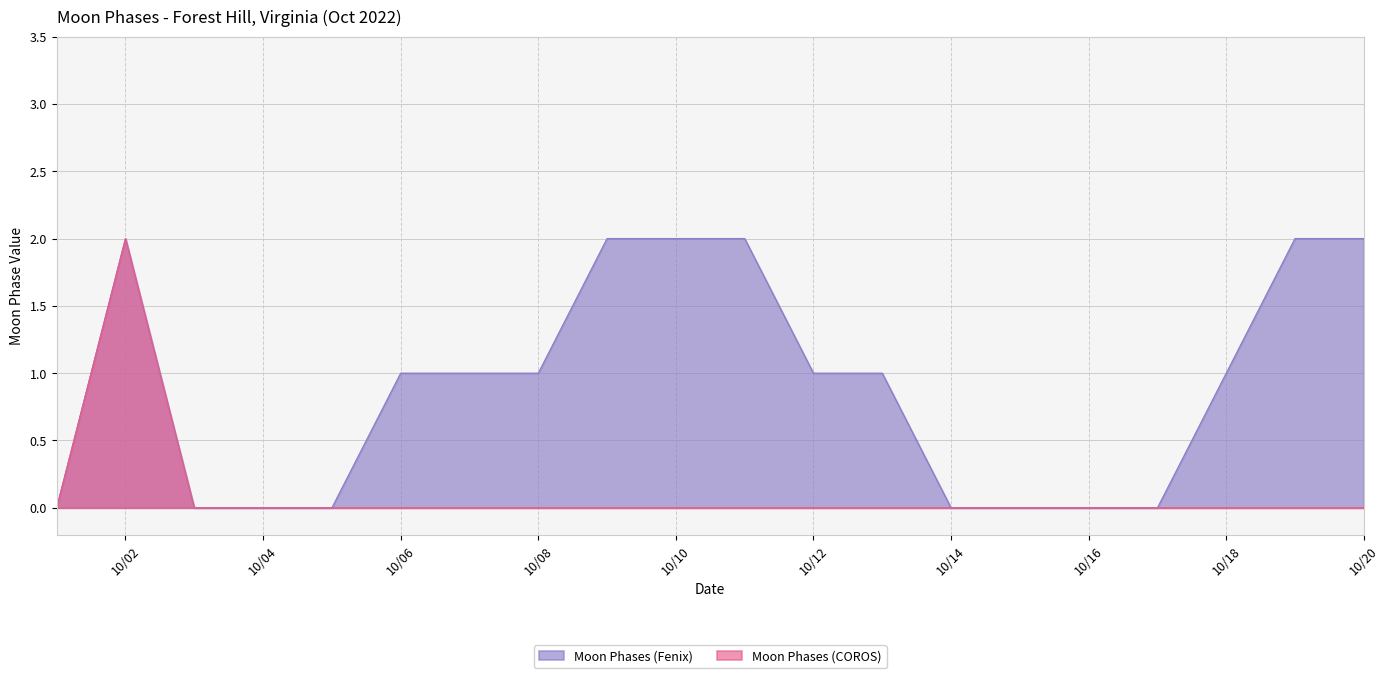

Which series has the largest total across all categories?

Moon Phases (Fenix)